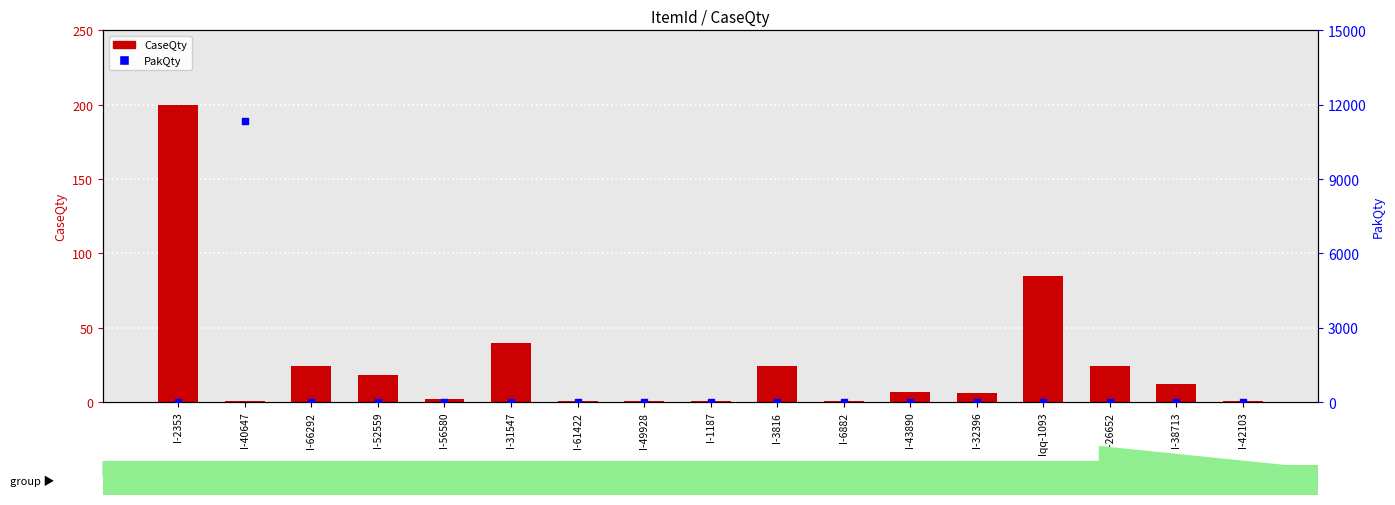

At how many categories does at least one series exceed 9965?

1